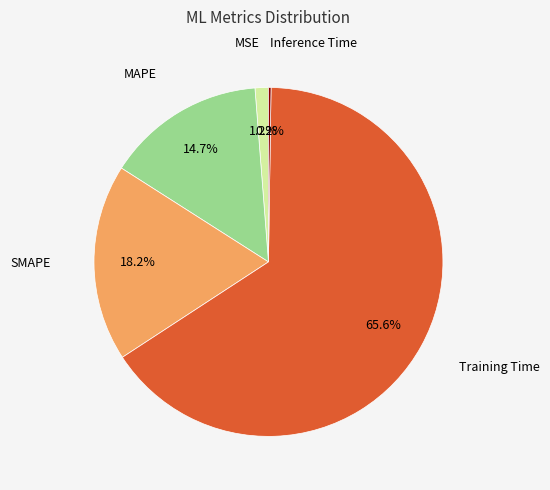

Is the sum of Training Time and MAPE greater than half?

Yes